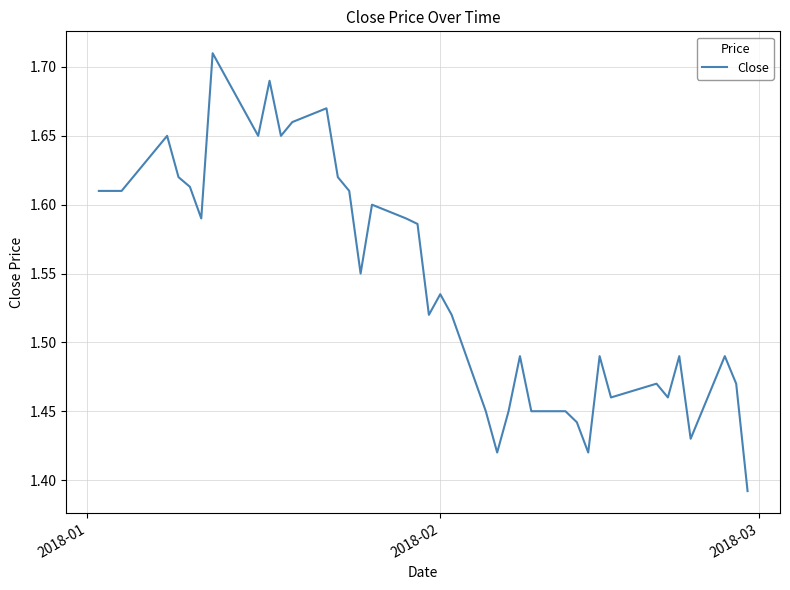

What is the difference between the maximum and minimum values?

0.3